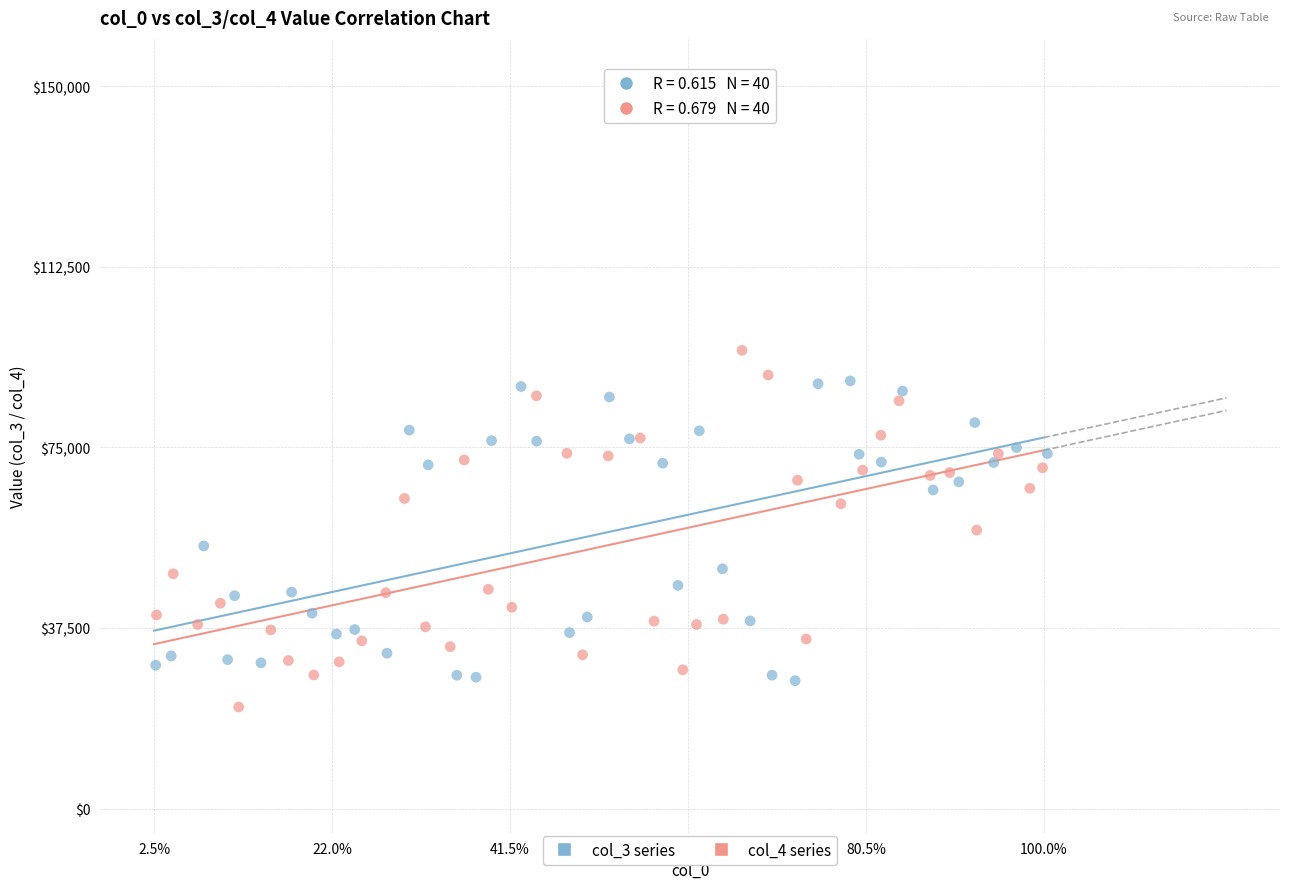

What are all the series names shown in the legend?

col_3 series, col_4 series